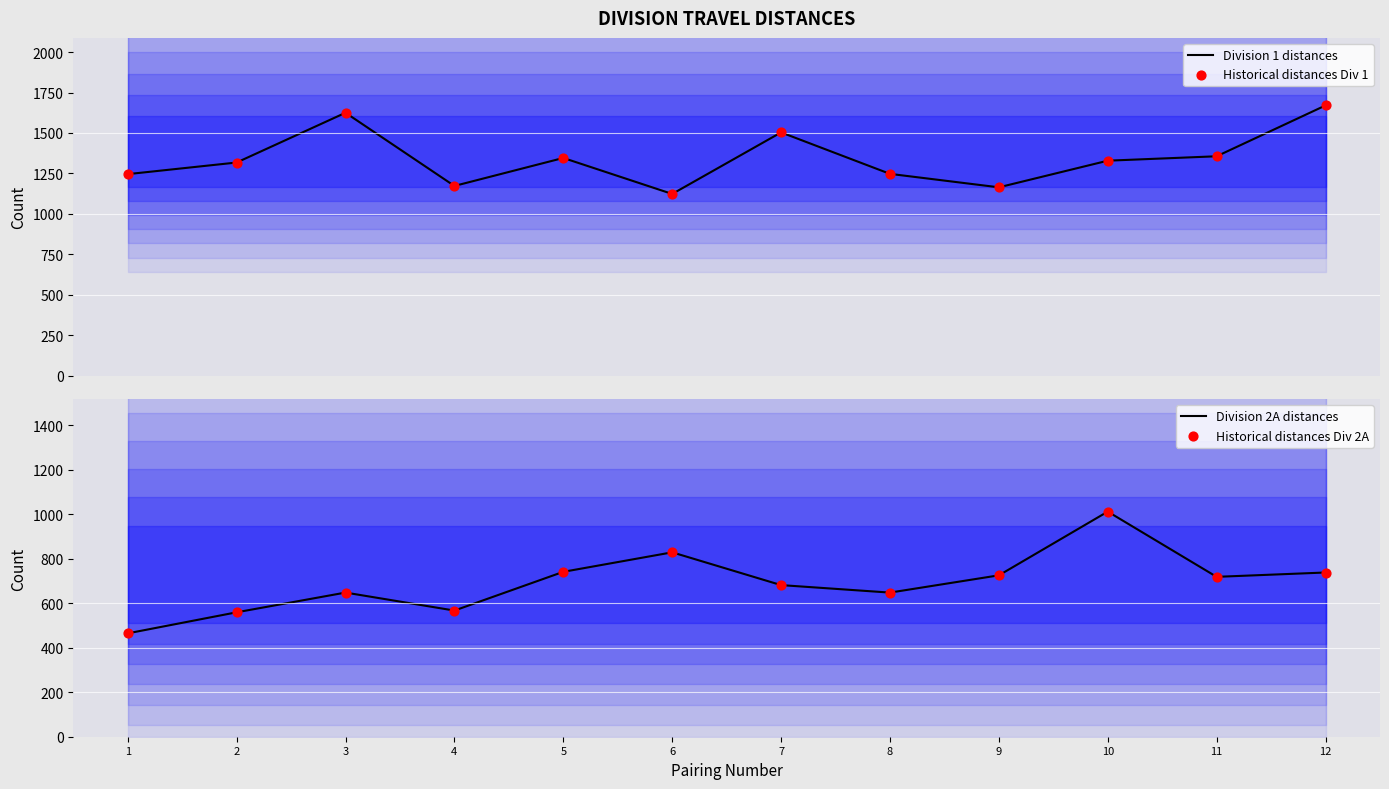

Which series has the largest Y range (max minus min)?

Division 2A distances